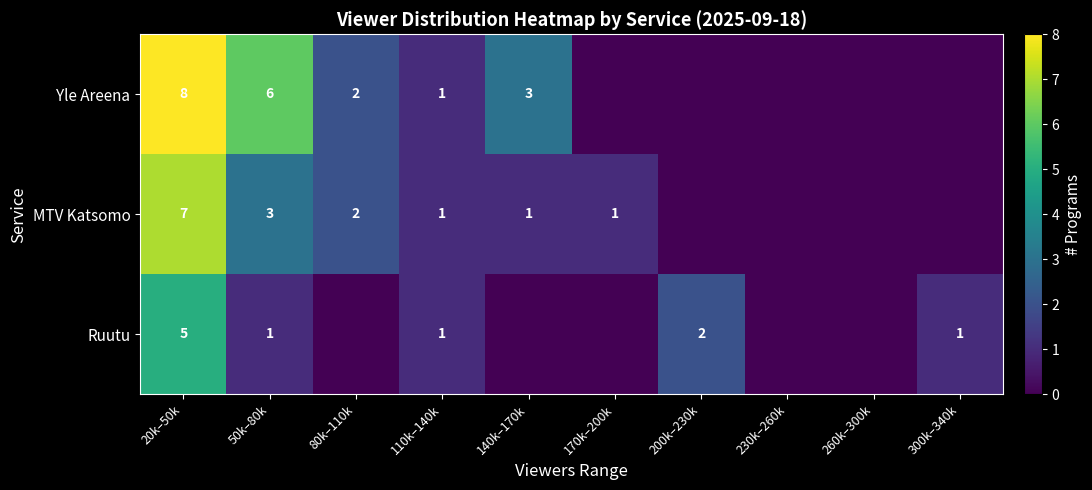

Is it true that MTV Katsomo equals 2 at 170k–200k?

False